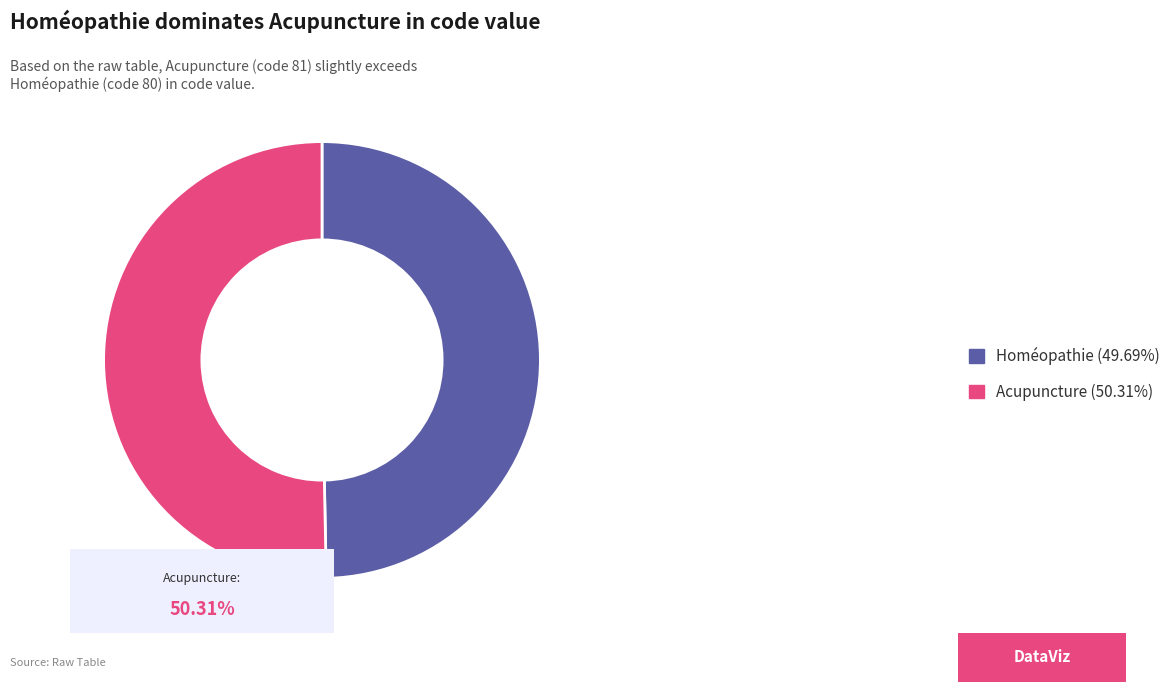

What is the ratio of the value at Acupuncture (50.31%) to the value at Homéopathie (49.69%)?

1.0